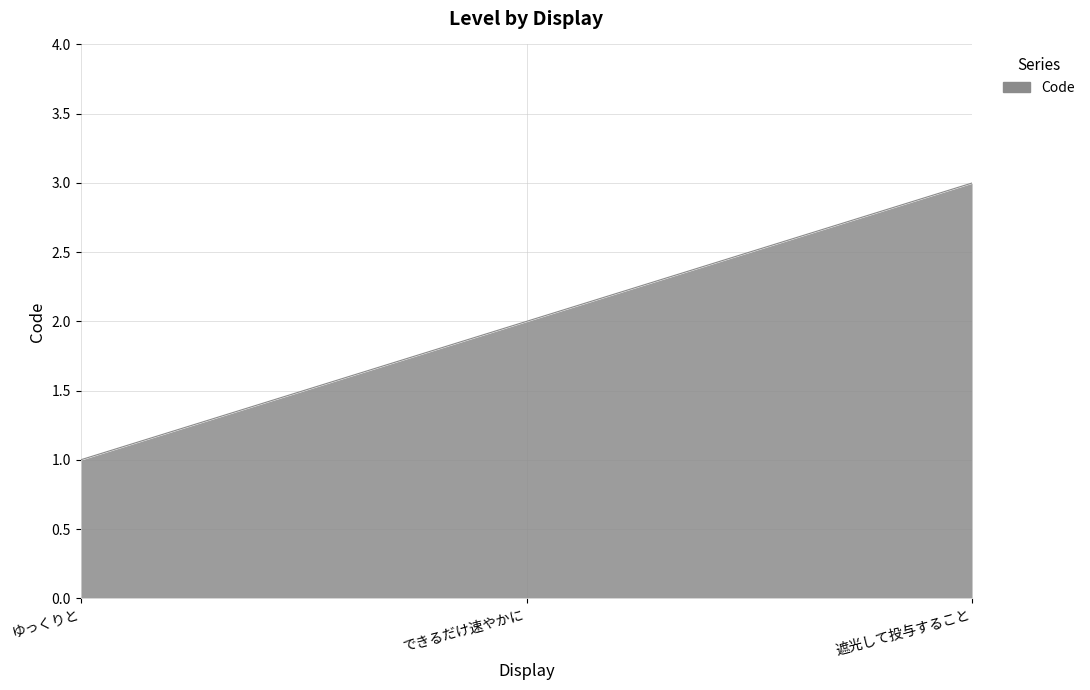

Is it true that the value at 遮光して投与すること is 3?

True